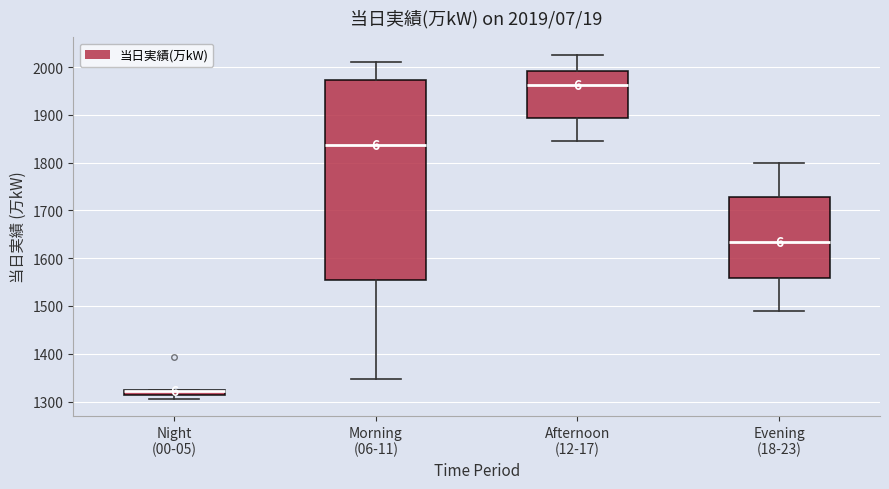

Which box is the tallest, from its lower edge to its upper edge?

Morning (06-11)